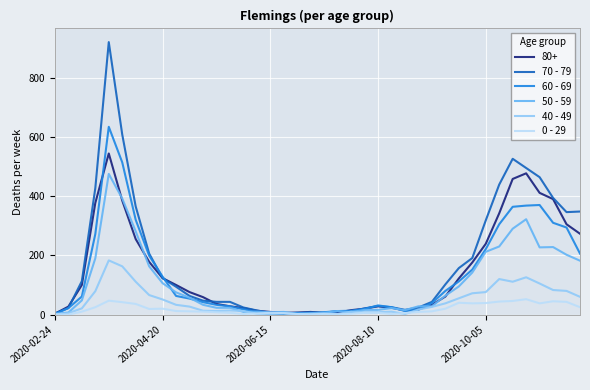

What is the maximum value shown in the chart?

920